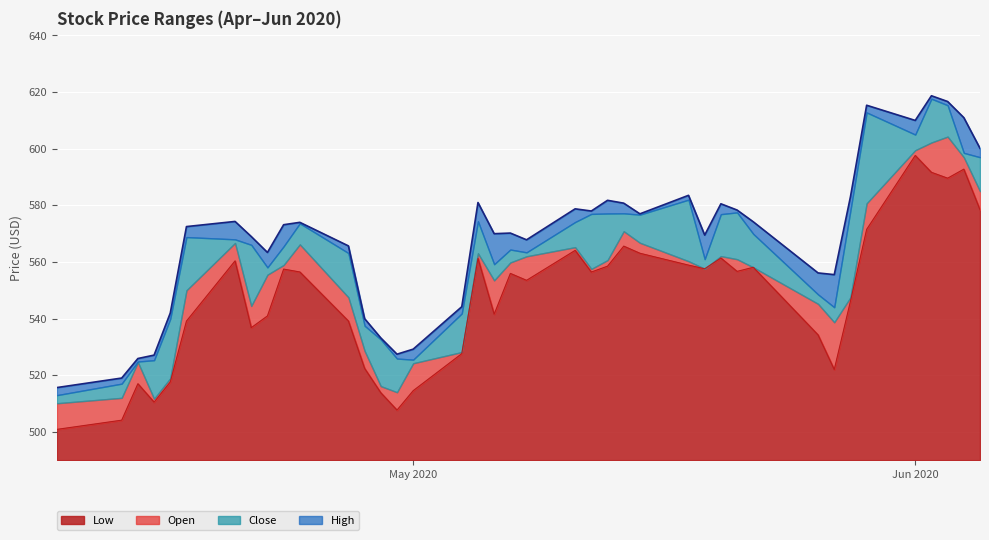

True or false: Low has a value of 224.2 at 2020-05-27.

False